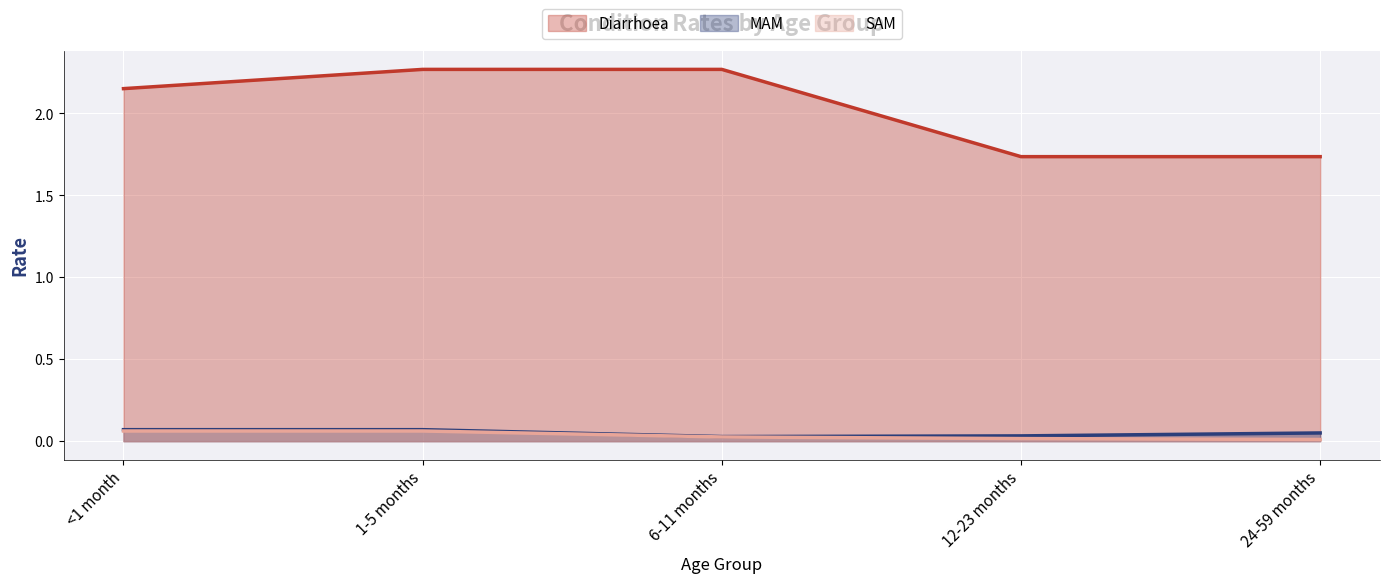

True or false: Diarrhoea has more than 1 points higher than both neighbors.

False